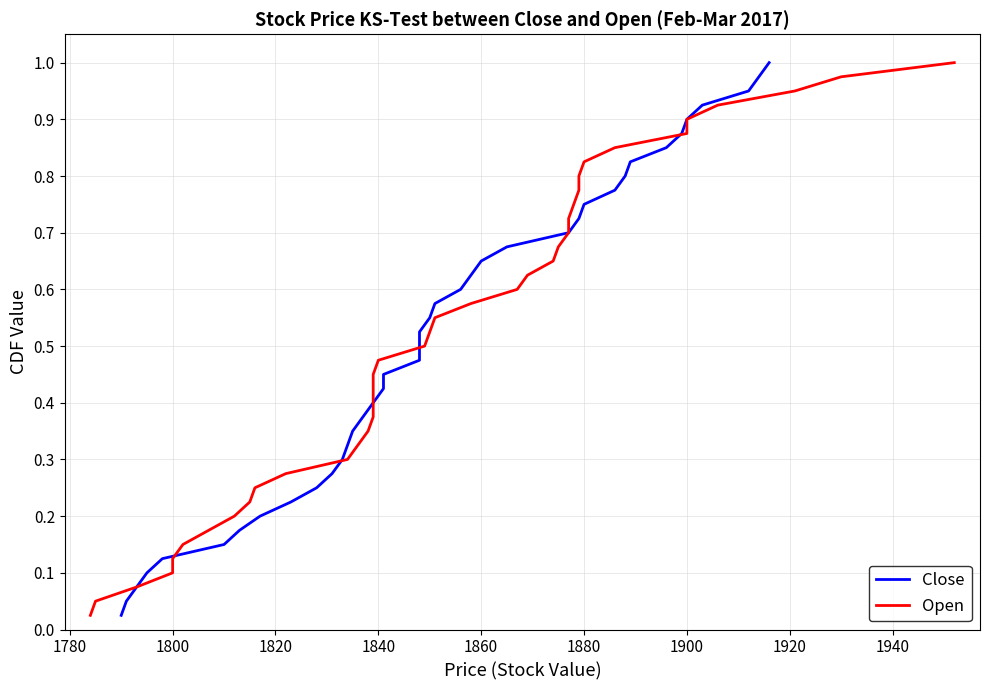

List the series in order of their peak value, lowest first.

Close, Open